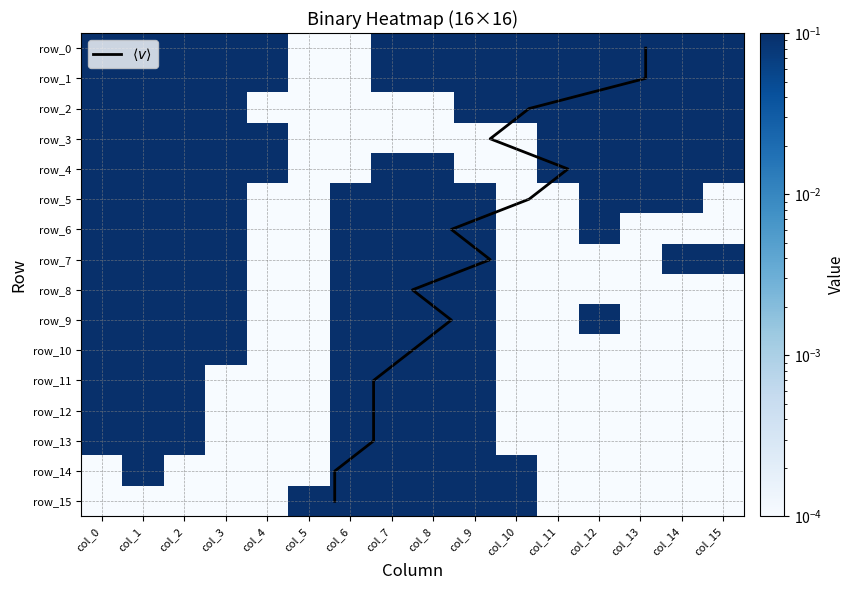

Reading left to right, what are all the values shown in this chart?

$\langle v \rangle$: 0.0	1.0	2.0	3.0	4.0	5.0	6.0	7.0	8.0	9.0	10.0	11.0	12.0	13.0	14.0	15.0
row_0: 0.1	0.1	0.1	0.1	0.1	0.0	0.0	0.1	0.1	0.1	0.1	0.1	0.1	0.1	0.1	0.1
row_1: 0.1	0.1	0.1	0.1	0.1	0.0	0.0	0.1	0.1	0.1	0.1	0.1	0.1	0.1	0.1	0.1
row_2: 0.1	0.1	0.1	0.1	0.0	0.0	0.0	0.0	0.0	0.1	0.1	0.1	0.1	0.1	0.1	0.1
row_3: 0.1	0.1	0.1	0.1	0.1	0.0	0.0	0.0	0.0	0.0	0.0	0.1	0.1	0.1	0.1	0.1
row_4: 0.1	0.1	0.1	0.1	0.1	0.0	0.0	0.1	0.1	0.0	0.0	0.1	0.1	0.1	0.1	0.1
row_5: 0.1	0.1	0.1	0.1	0.0	0.0	0.1	0.1	0.1	0.1	0.0	0.0	0.1	0.1	0.1	0.0
row_6: 0.1	0.1	0.1	0.1	0.0	0.0	0.1	0.1	0.1	0.1	0.0	0.0	0.1	0.0	0.0	0.0
row_7: 0.1	0.1	0.1	0.1	0.0	0.0	0.1	0.1	0.1	0.1	0.0	0.0	0.0	0.0	0.1	0.1
row_8: 0.1	0.1	0.1	0.1	0.0	0.0	0.1	0.1	0.1	0.1	0.0	0.0	0.0	0.0	0.0	0.0
row_9: 0.1	0.1	0.1	0.1	0.0	0.0	0.1	0.1	0.1	0.1	0.0	0.0	0.1	0.0	0.0	0.0
row_10: 0.1	0.1	0.1	0.1	0.0	0.0	0.1	0.1	0.1	0.1	0.0	0.0	0.0	0.0	0.0	0.0
row_11: 0.1	0.1	0.1	0.0	0.0	0.0	0.1	0.1	0.1	0.1	0.0	0.0	0.0	0.0	0.0	0.0
row_12: 0.1	0.1	0.1	0.0	0.0	0.0	0.1	0.1	0.1	0.1	0.0	0.0	0.0	0.0	0.0	0.0
row_13: 0.1	0.1	0.1	0.0	0.0	0.0	0.1	0.1	0.1	0.1	0.0	0.0	0.0	0.0	0.0	0.0
row_14: 0.0	0.1	0.0	0.0	0.0	0.0	0.1	0.1	0.1	0.1	0.1	0.0	0.0	0.0	0.0	0.0
row_15: 0.0	0.0	0.0	0.0	0.0	0.1	0.1	0.1	0.1	0.1	0.1	0.0	0.0	0.0	0.0	0.0